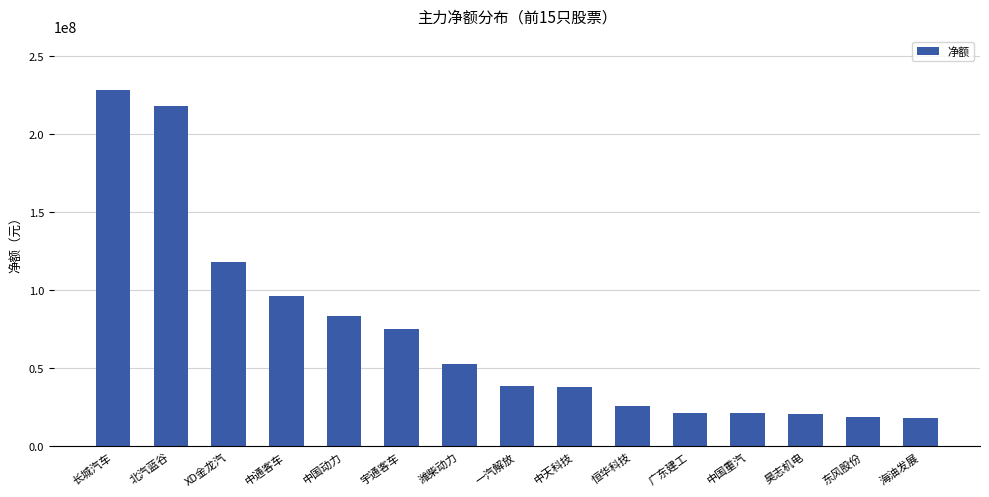

The chart shows a value of 59765214 at 中天科技. True or false?

False